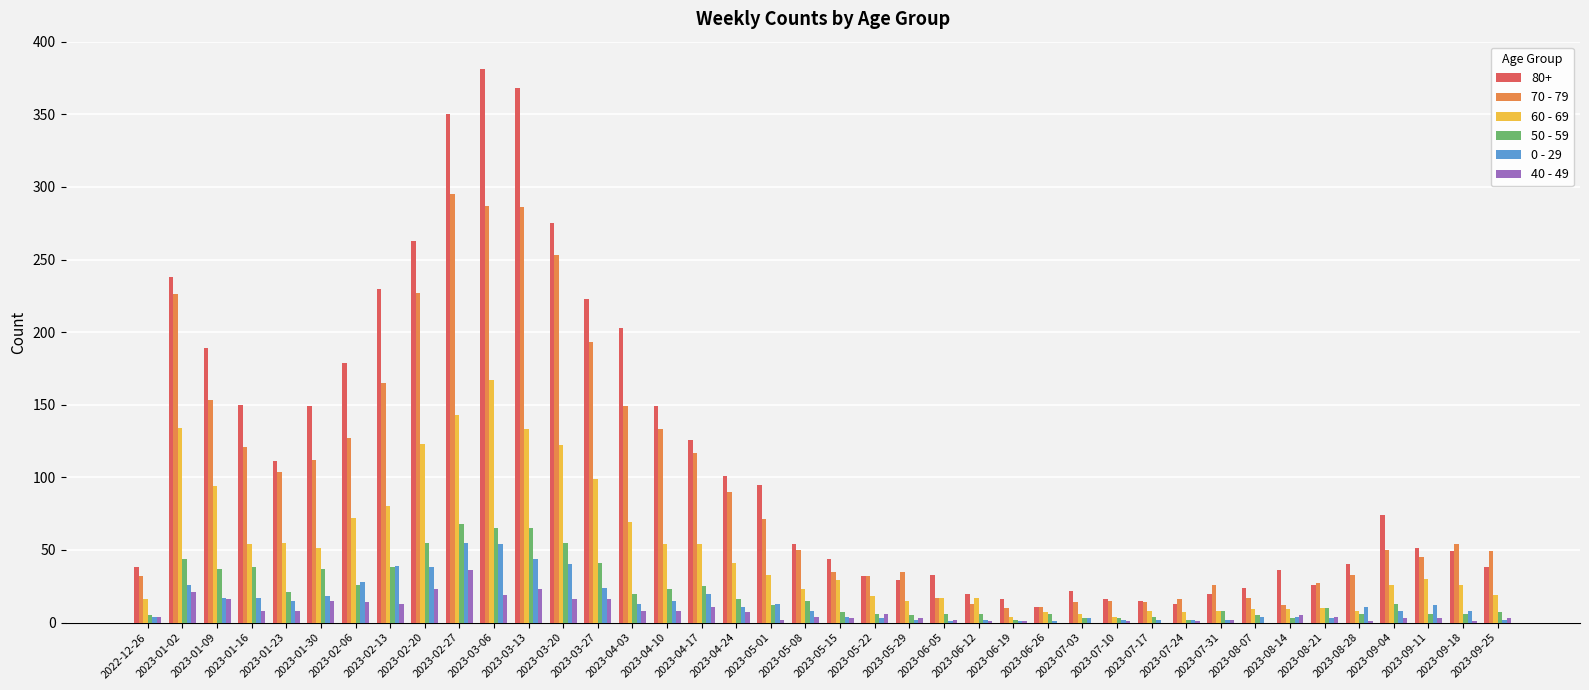

Which category has the highest value across all series?

2023-03-06